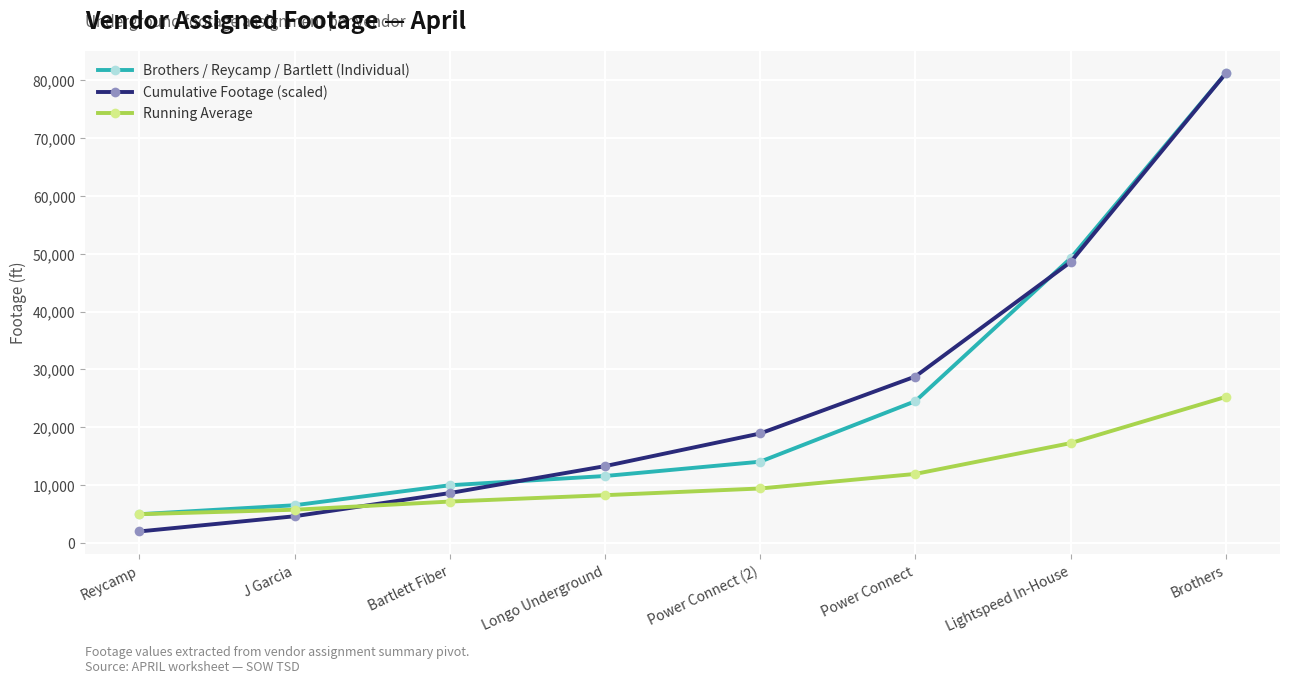

What is the sum of all Running Average values?

90032.0